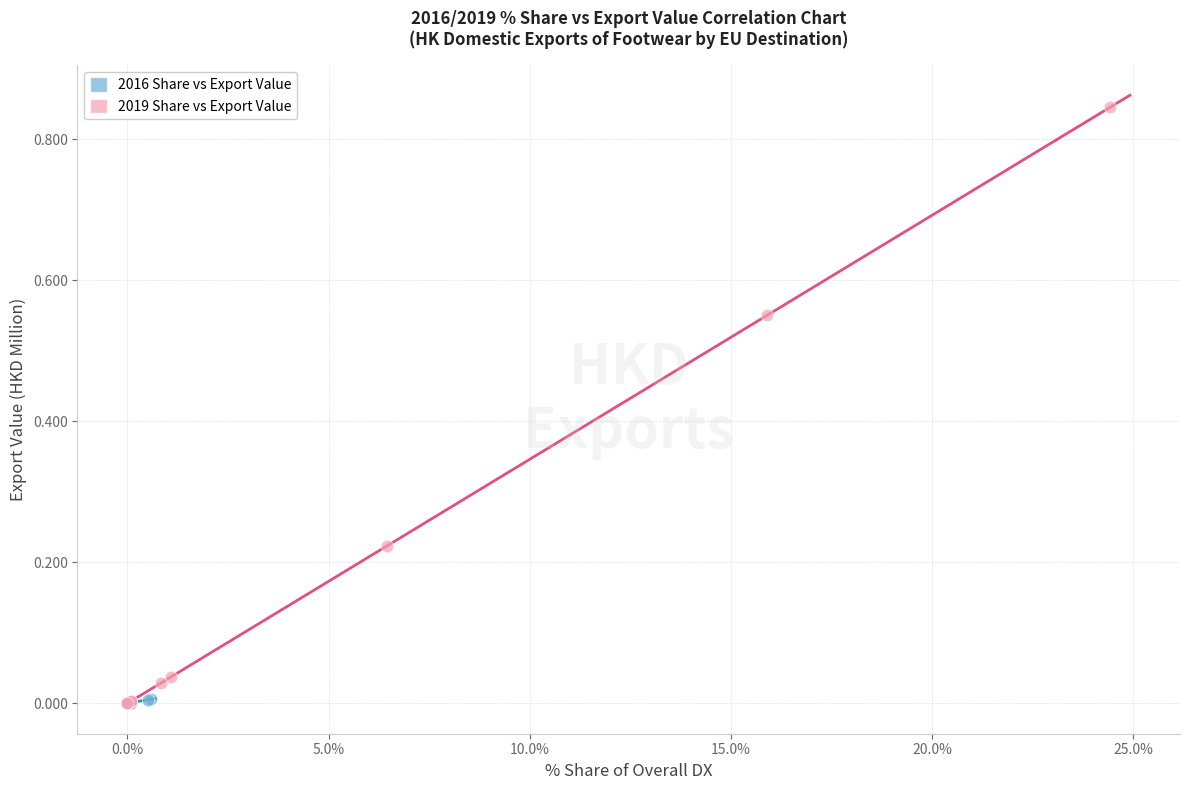

Which series has the largest Y range (max minus min)?

2019 Share vs Export Value